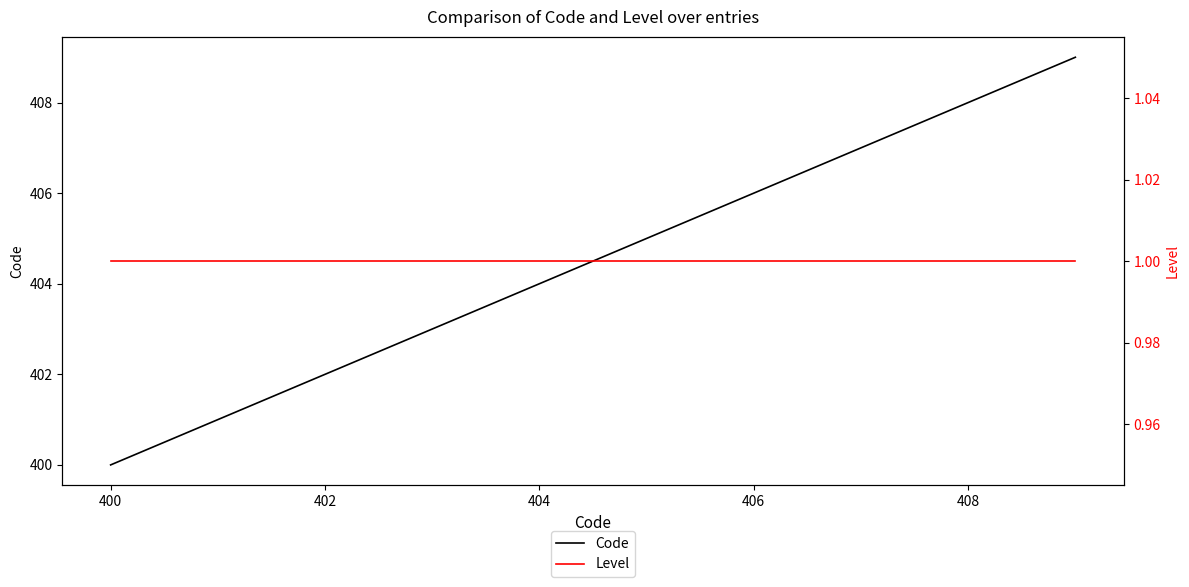

Rank the series by their maximum value, from highest to lowest.

Code, Level